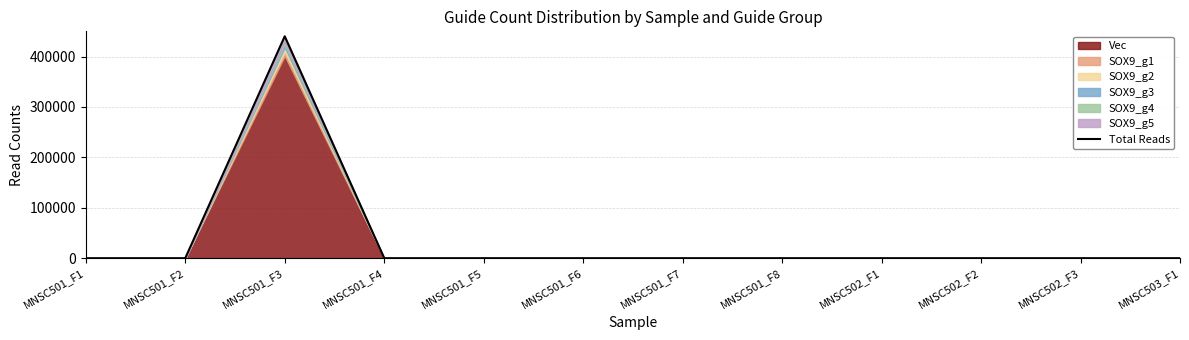

What is the maximum value shown in the chart?

440166